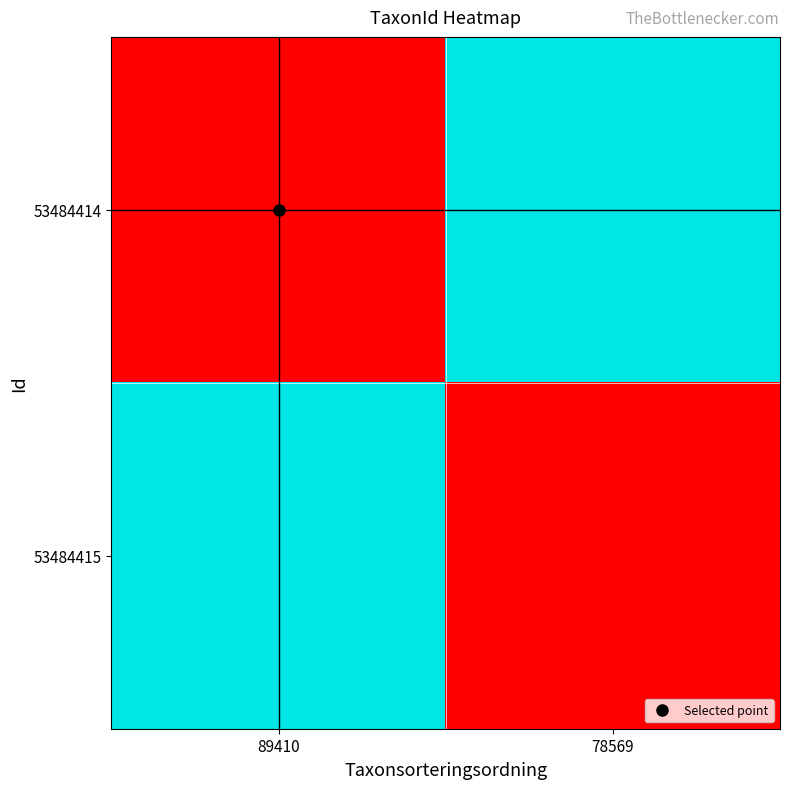

Reading left to right, what are all the values shown in this chart?

53484414: 89410=5432	78569=6458
53484415: 89410=6458	78569=5432